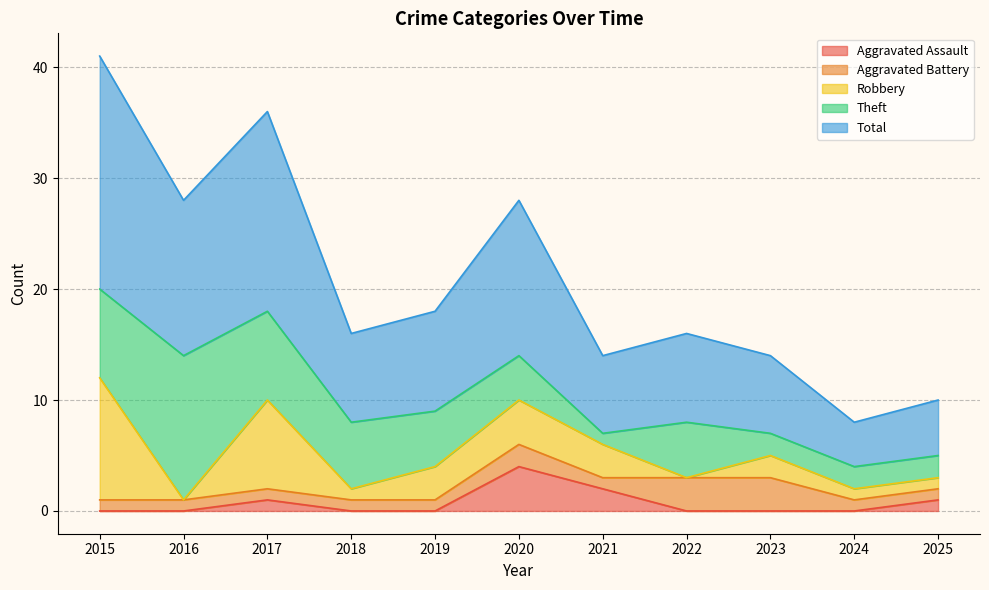

Which category has the highest value in the Aggravated Battery series?

2022